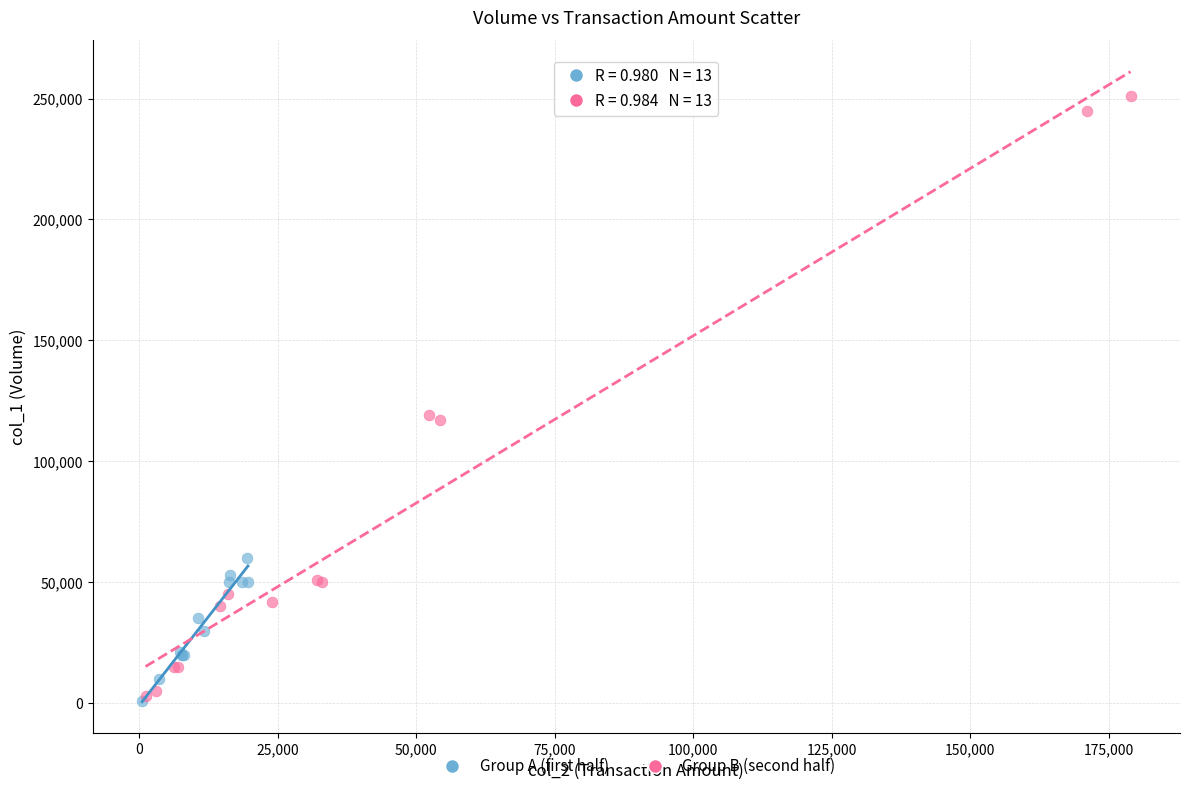

Which series has the widest spread of Y values?

Group B (second half)